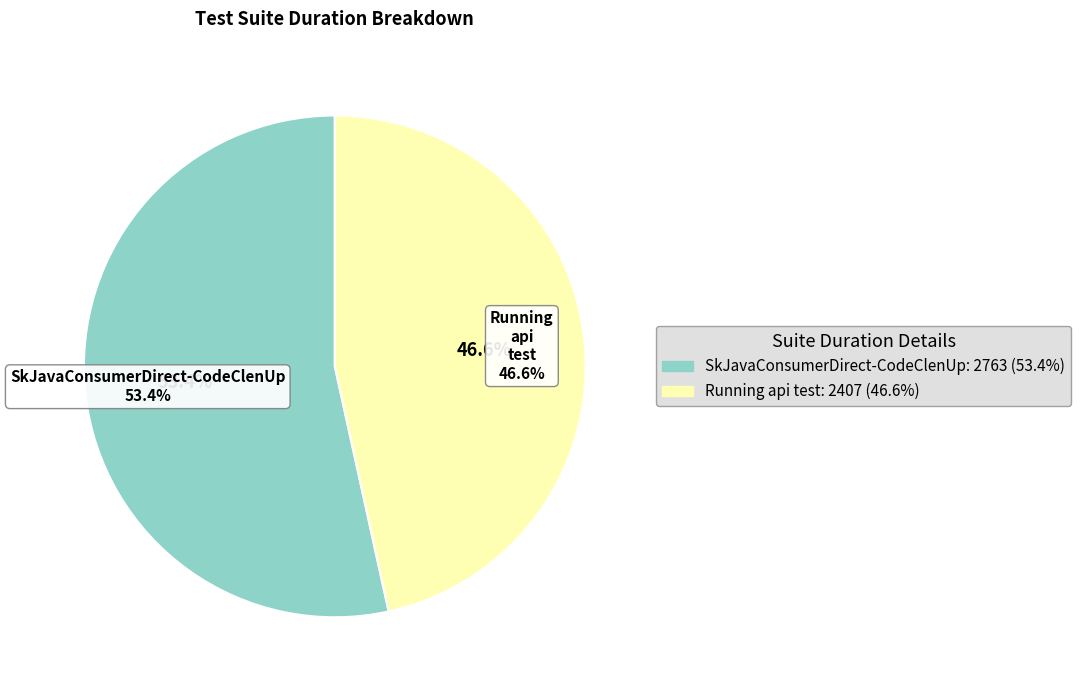

To the nearest percent, what is the combined percentage of SkJavaConsumerDirect-CodeClenUp and Running api test?

100%